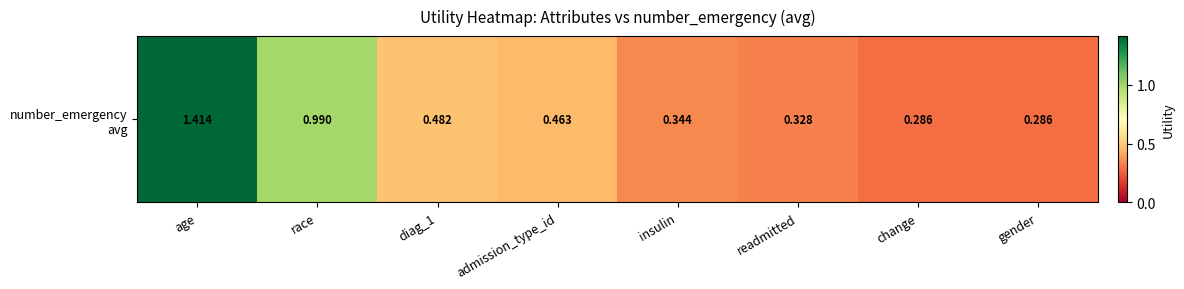

Rank the categories by value from highest to lowest.

age, race, diag_1, admission_type_id, insulin, readmitted, change, gender